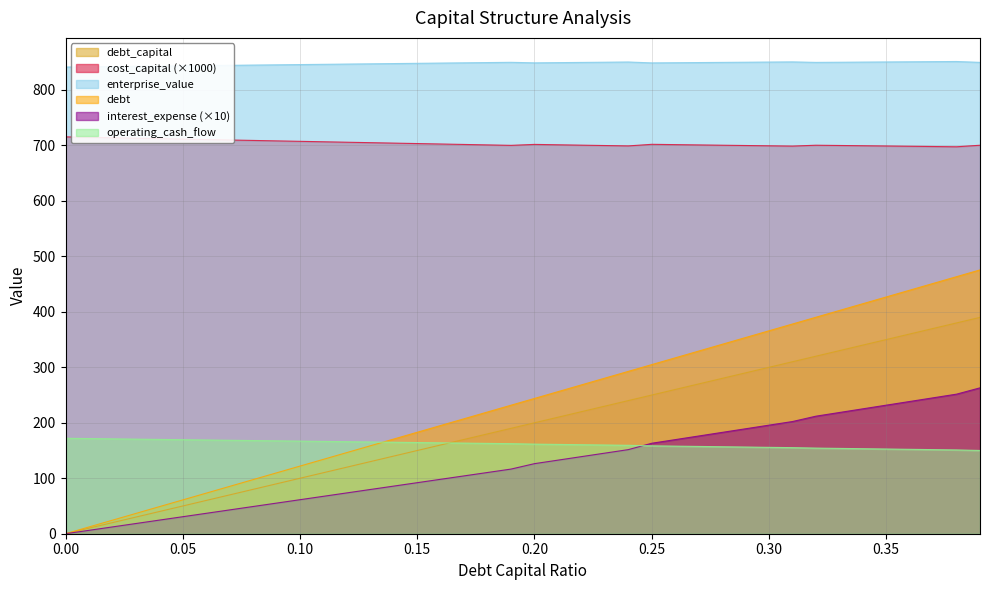

The operating_cash_flow series shows 103.3 at 0.36. True or false?

False